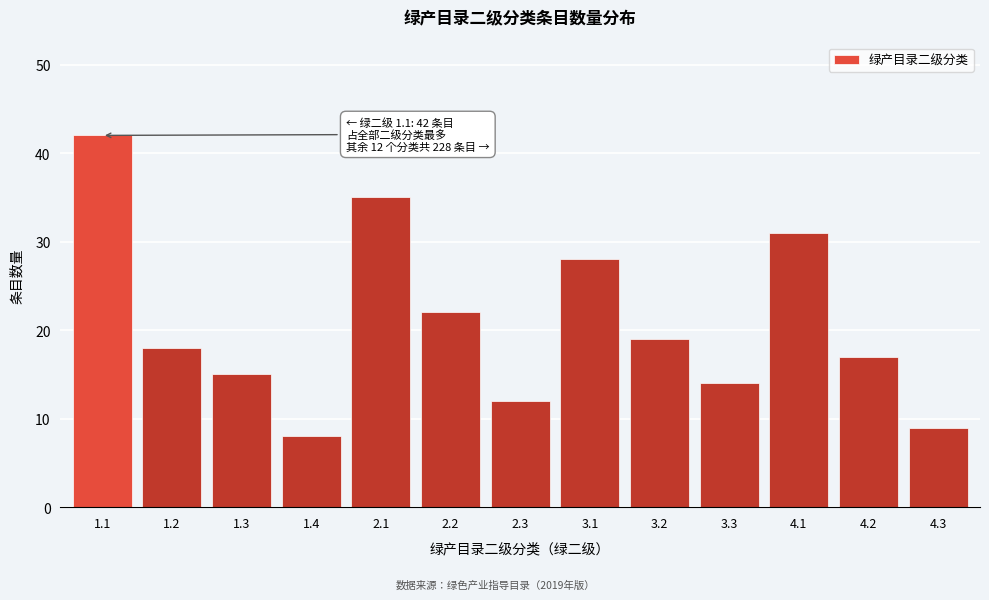

Reading right to left, extract all data points from this chart.

4.3=9	4.2=17	4.1=31	3.3=14	3.2=19	3.1=28	2.3=12	2.2=22	2.1=35	1.4=8	1.3=15	1.2=18	1.1=42